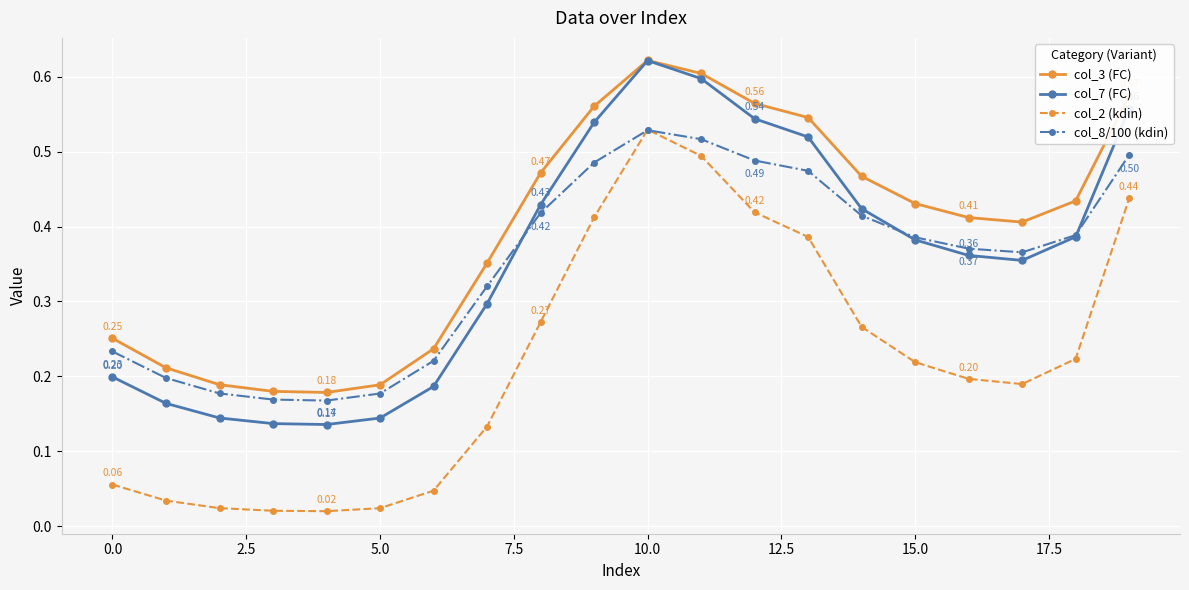

Which series has the largest range (max minus min)?

col_2 (kdin)